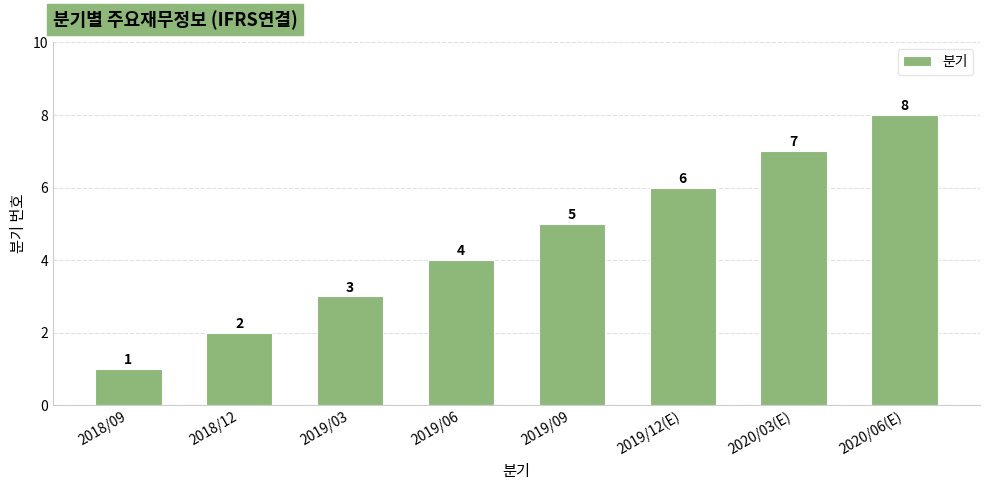

Rank the categories by value from highest to lowest.

2020/06(E), 2020/03(E), 2019/12(E), 2019/09, 2019/06, 2019/03, 2018/12, 2018/09